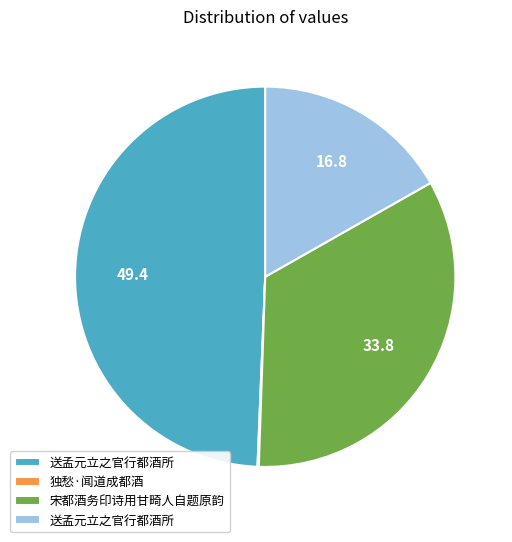

How many segments does this pie chart have?

4